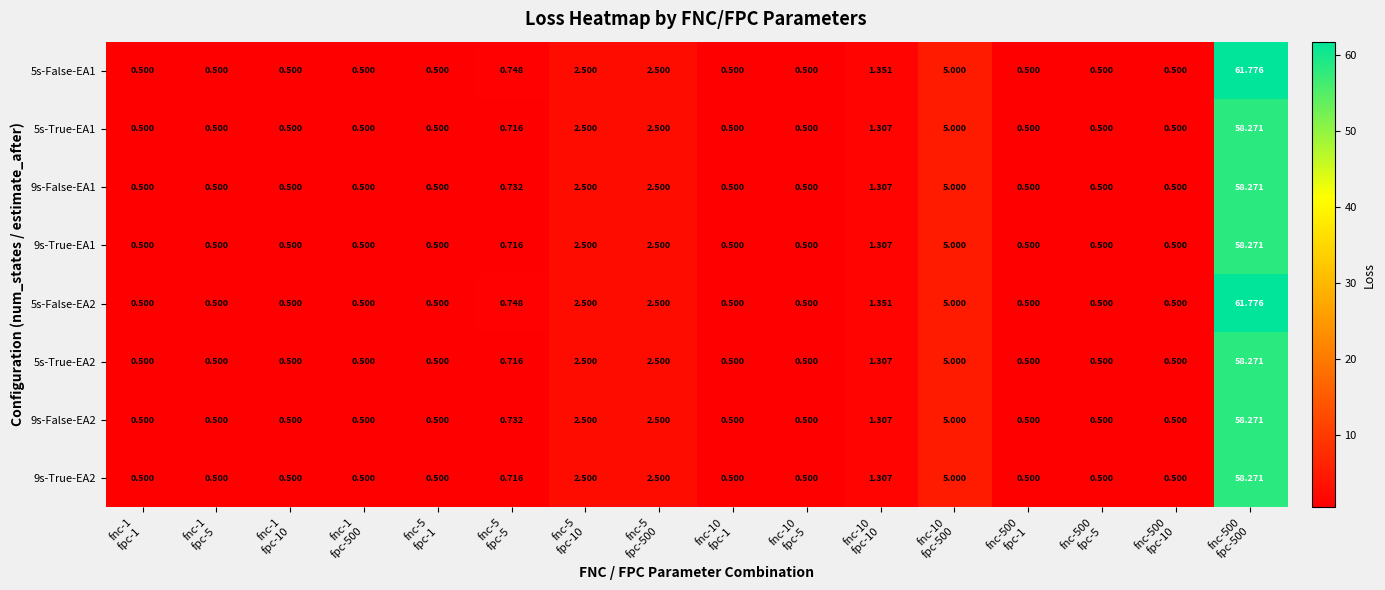

Count the number of categories in the chart.

16